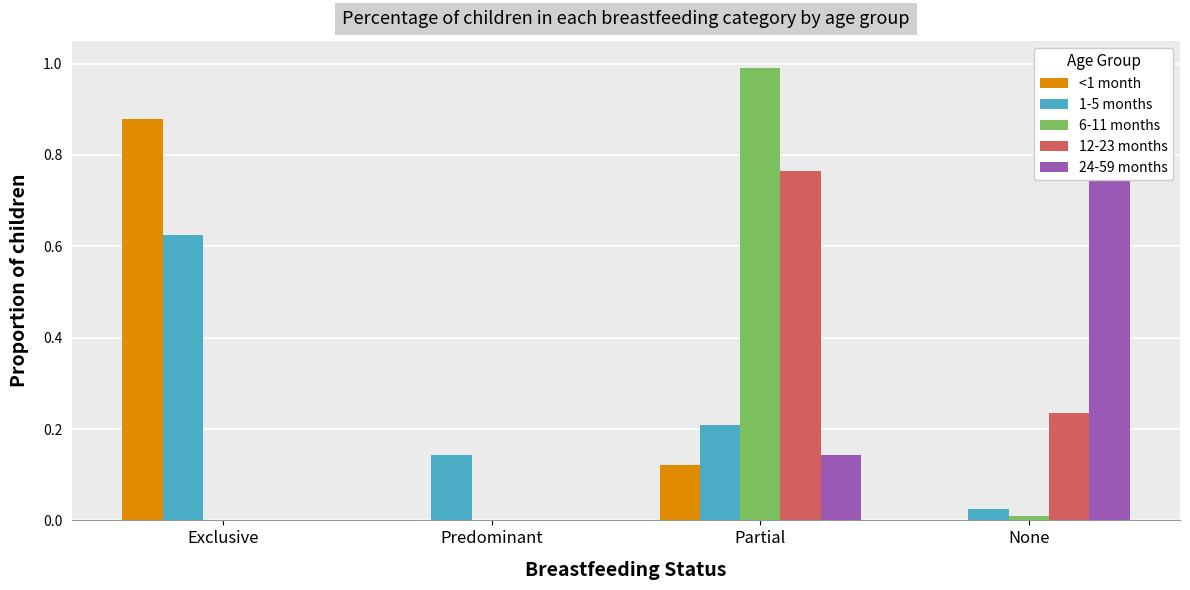

Are the bars grouped side by side (vs. stacked)?

Yes